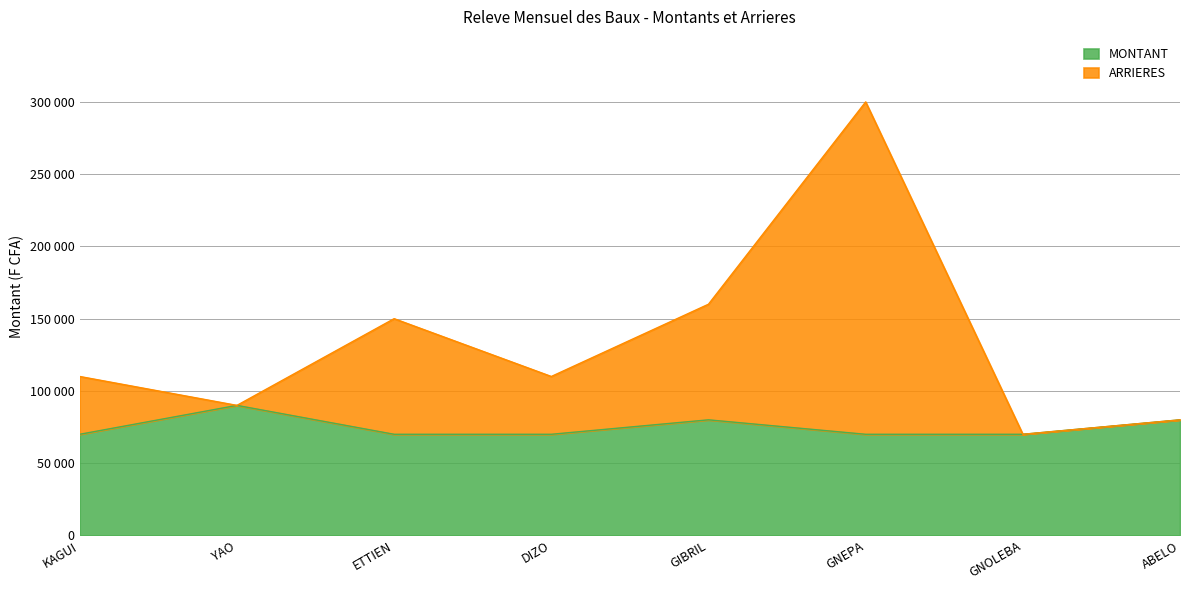

What is the difference between the maximum and minimum values in the MONTANT series?

20000